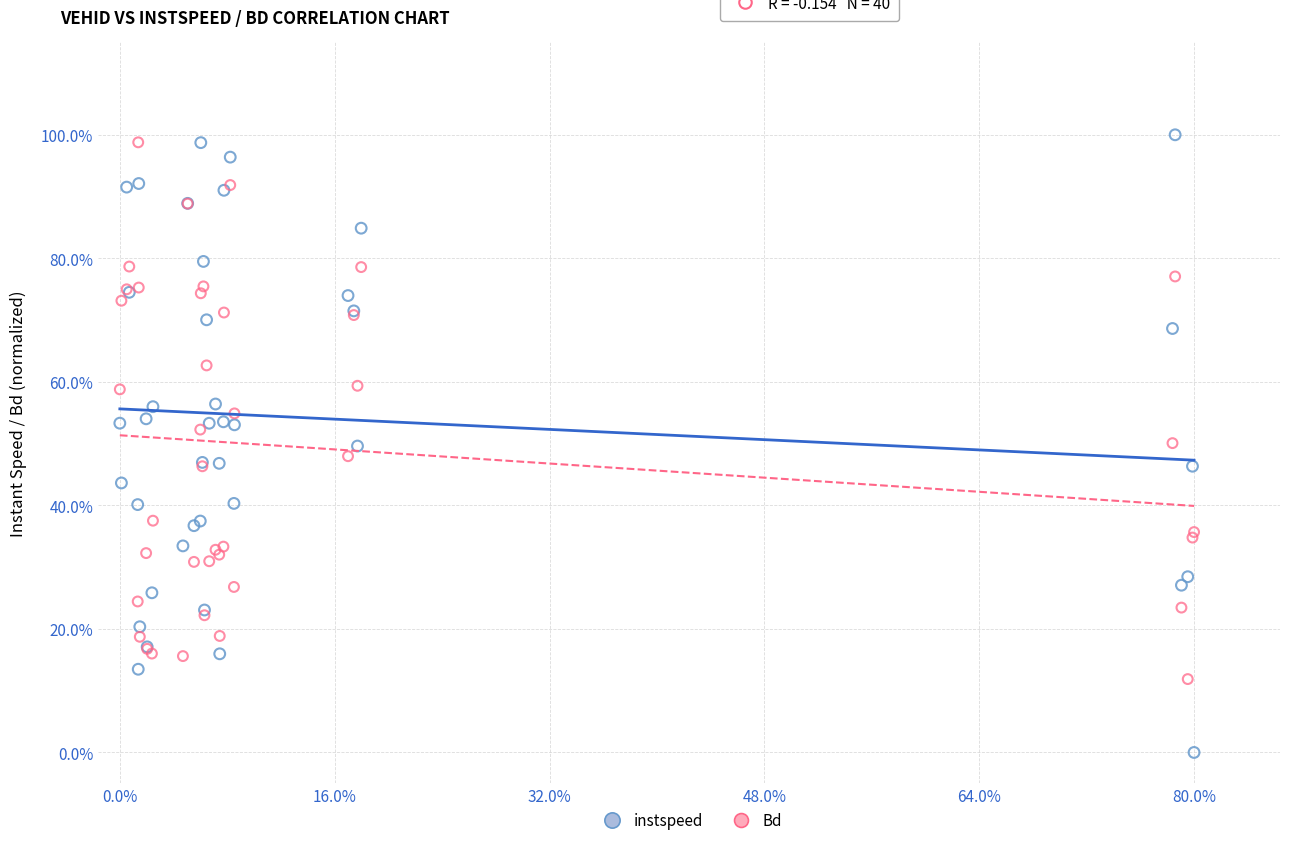

Which series reaches the minimum Y coordinate?

instspeed